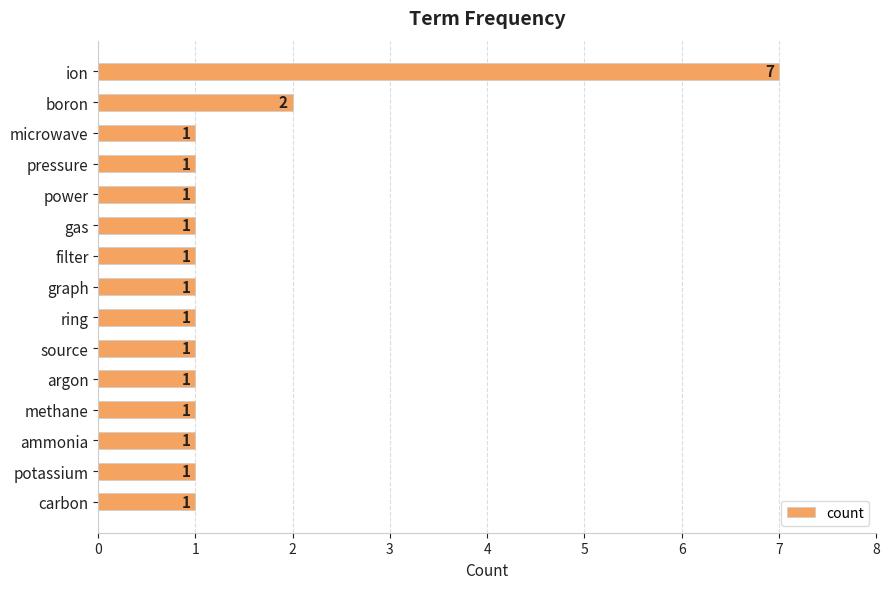

What is the difference between the second highest and second lowest values?

1